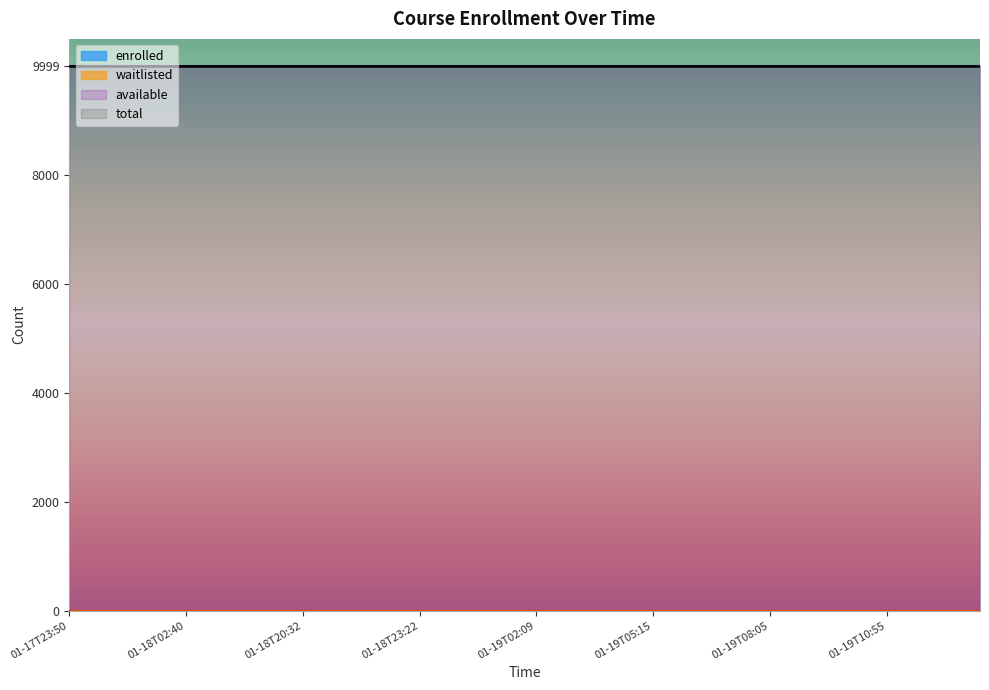

What is the greatest value displayed?

9999